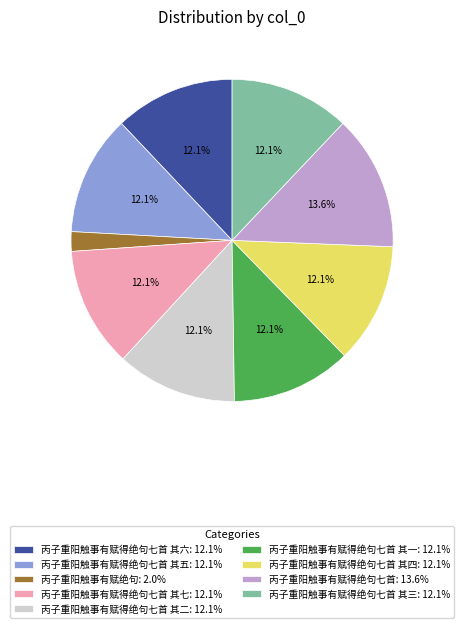

Which has a higher value, 丙子重阳触事有赋得绝句七首 其六: 12.1% or 丙子重阳触事有赋得绝句七首: 13.6%?

丙子重阳触事有赋得绝句七首: 13.6%